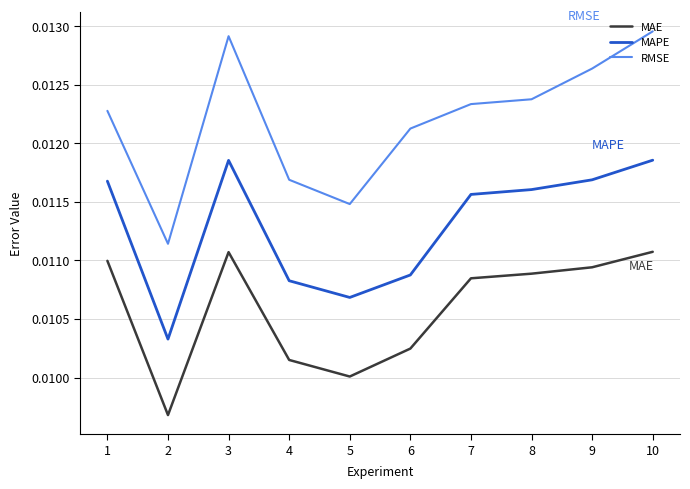

Which series has the widest spread of values?

RMSE